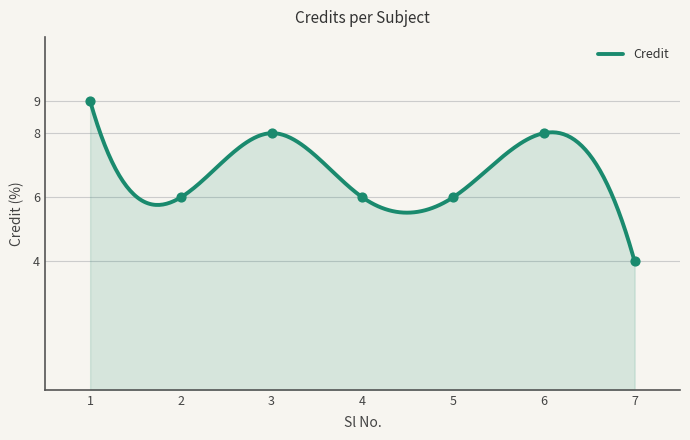

What is the change in value from 1 to 6?

-1